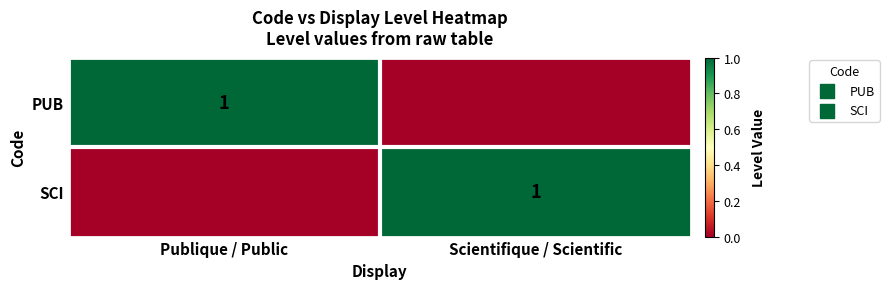

How many PUB values are between 0 and 1?

2